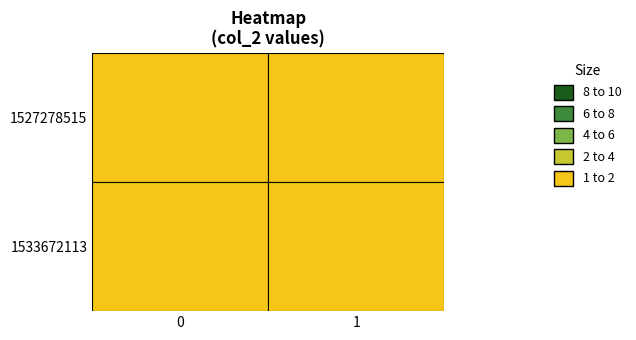

The value of 1533672113 at 0 is 2. True or false?

False